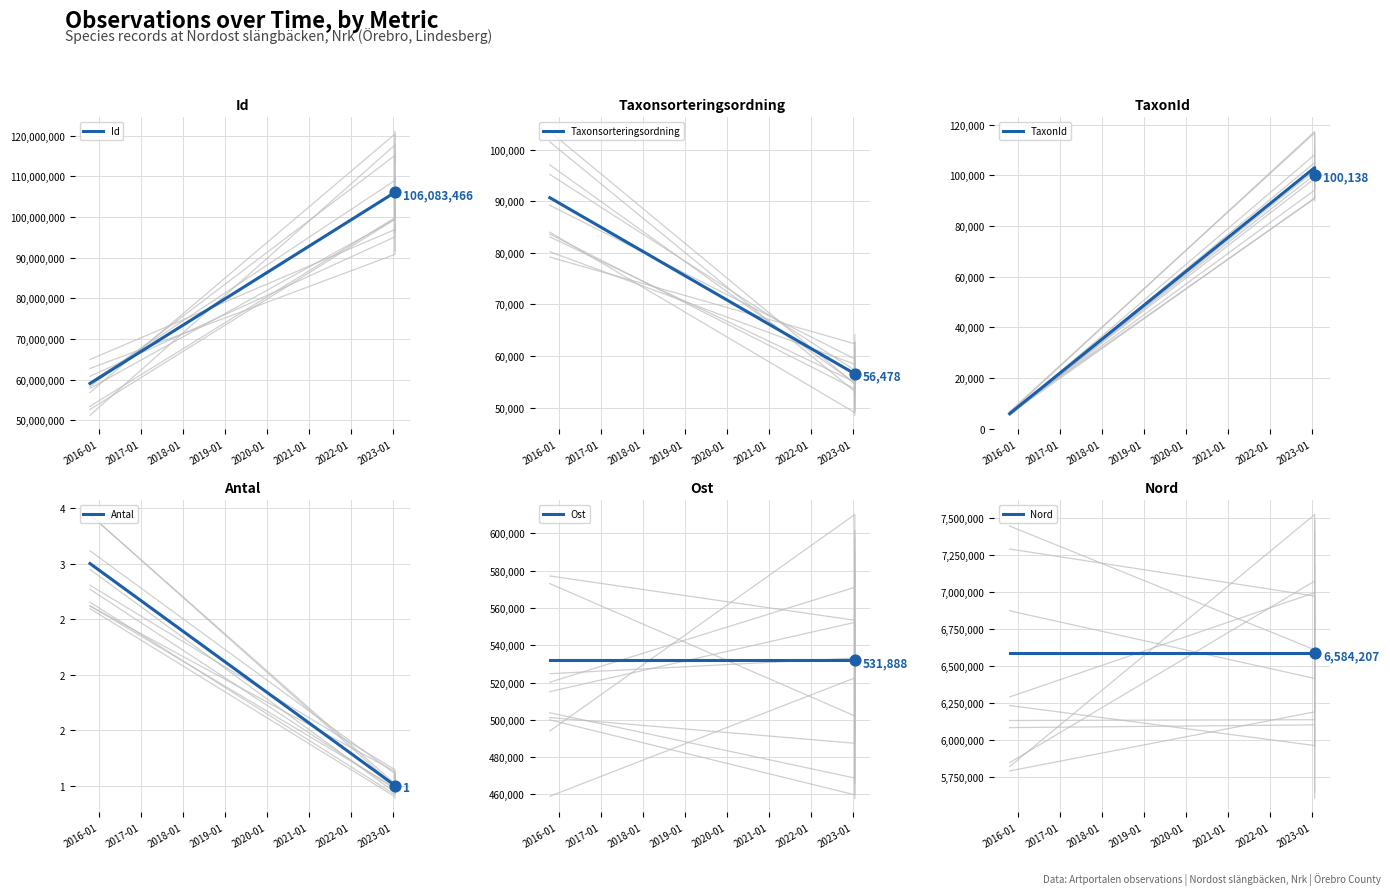

What are all the series names shown in the legend?

Id, Taxonsorteringsordning, TaxonId, Antal, Ost, Nord